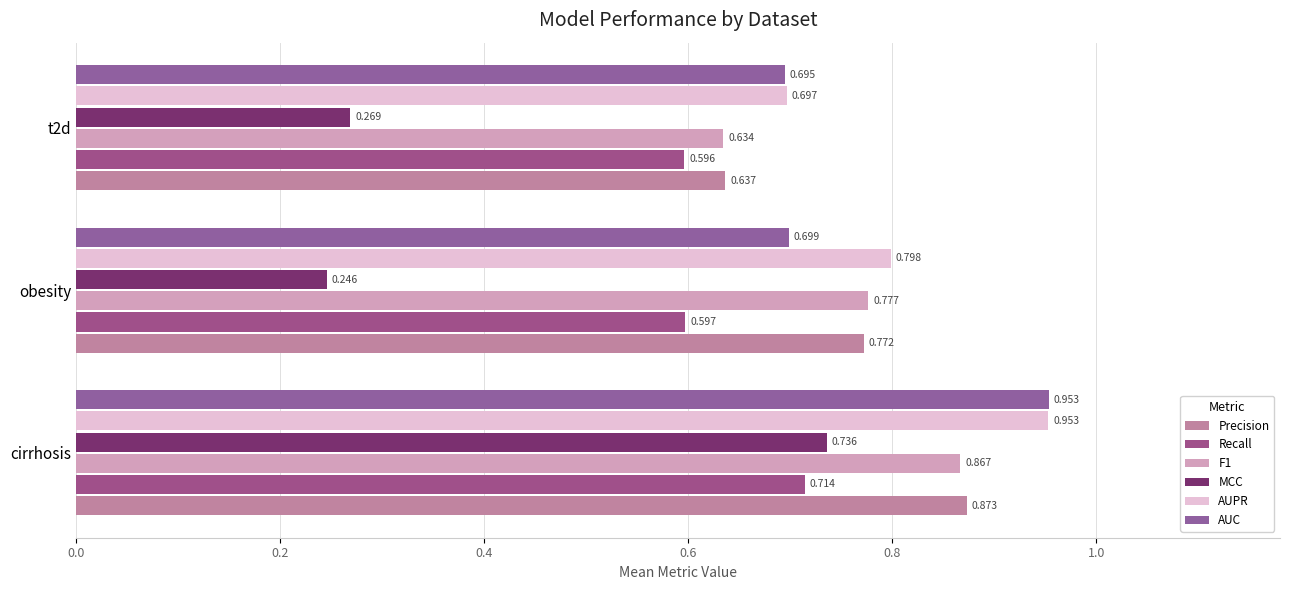

How many distinct data groups are displayed?

6